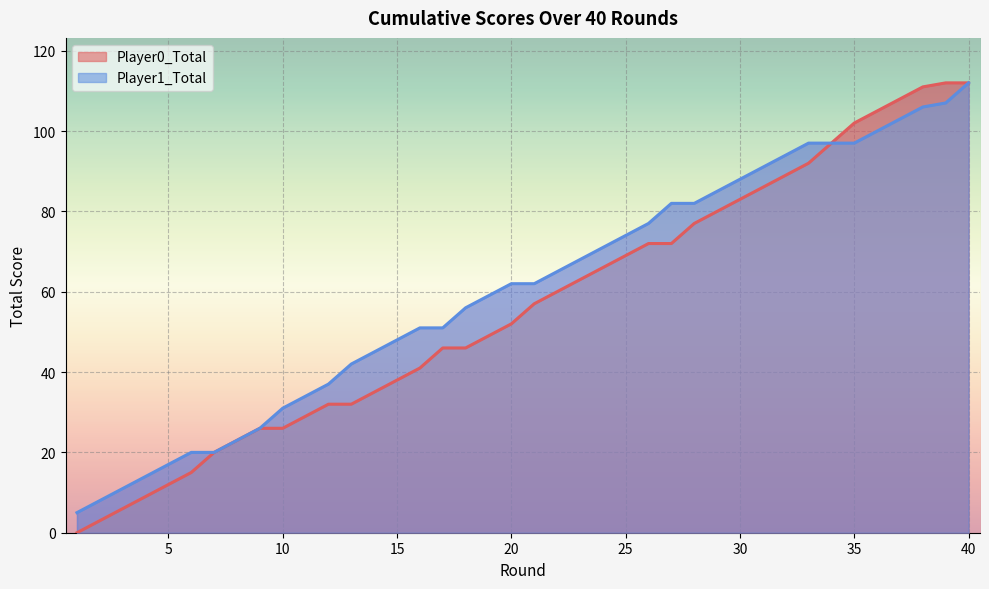

Reading right to left, extract all data points from this chart.

Player0_Total: 112	112	111	108	105	102	97	92	89	86	83	80	77	72	72	69	66	63	60	57	52	49	46	46	41	38	35	32	32	29	26	26	23	20	15	12	9	6	3	0
Player1_Total: 112	107	106	103	100	97	97	97	94	91	88	85	82	82	77	74	71	68	65	62	62	59	56	51	51	48	45	42	37	34	31	26	23	20	20	17	14	11	8	5